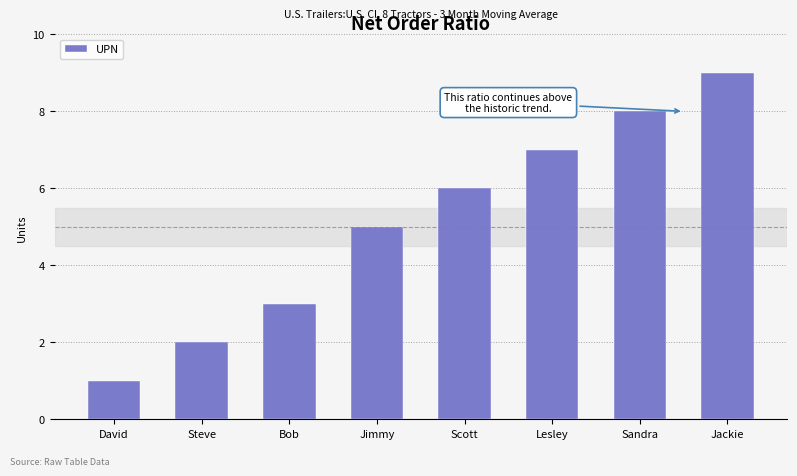

List the labels in order of value, smallest first.

David, Steve, Bob, Jimmy, Scott, Lesley, Sandra, Jackie